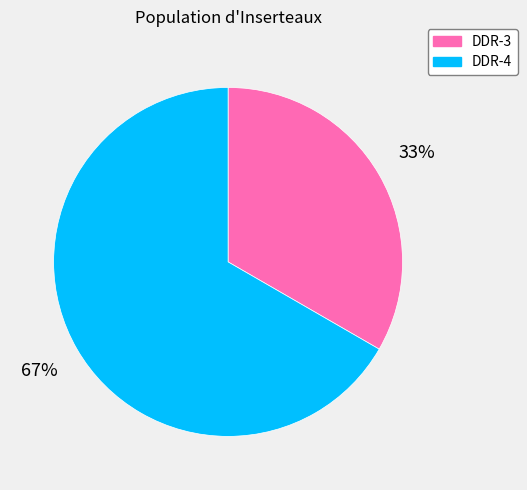

Rank the categories by value from lowest to highest.

DDR-3, DDR-4